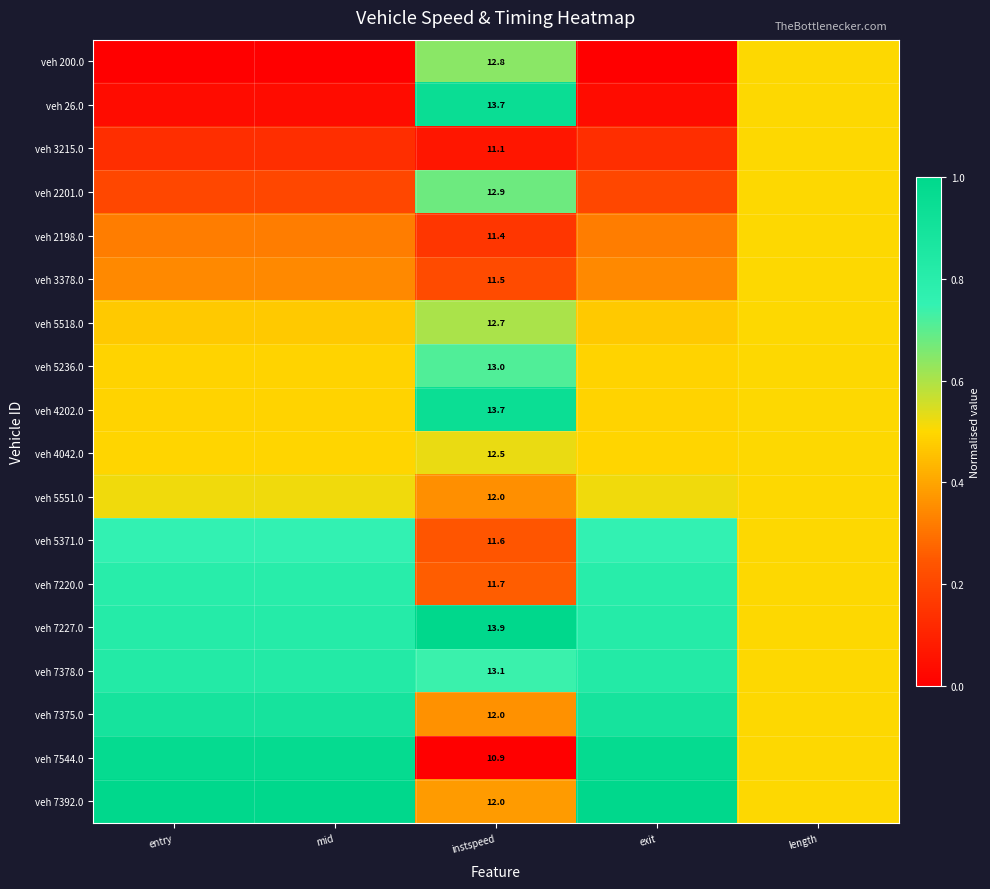

Which category has the lowest value across all series?

entry